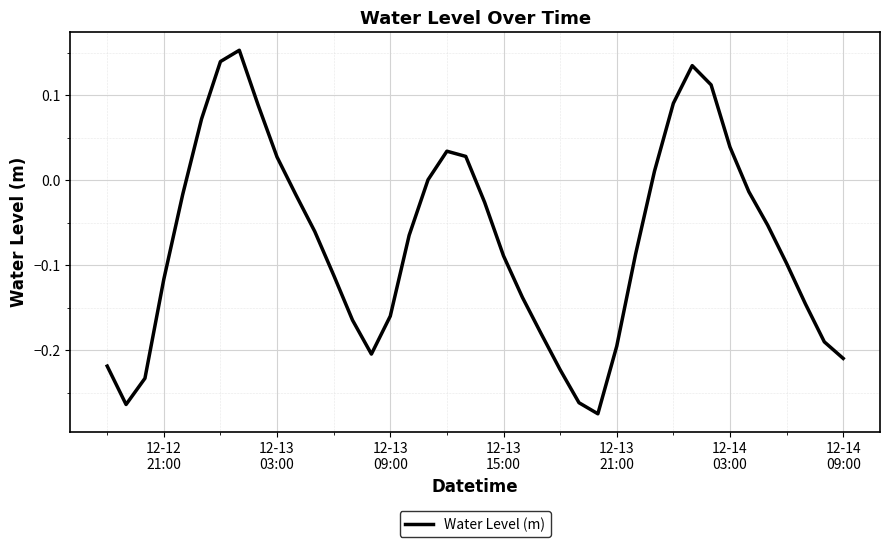

What is the difference between the maximum and minimum values?

0.4